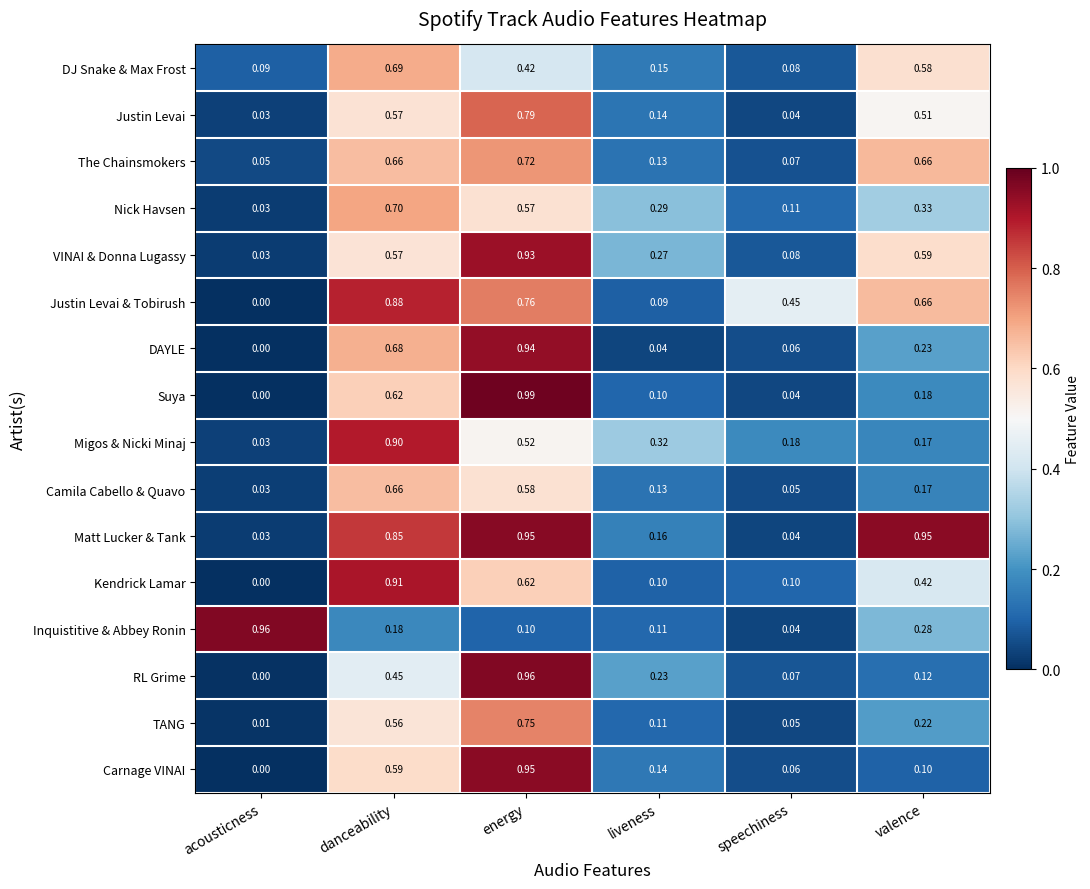

List the labels in order of Suya value, largest first.

energy, danceability, valence, liveness, speechiness, acousticness